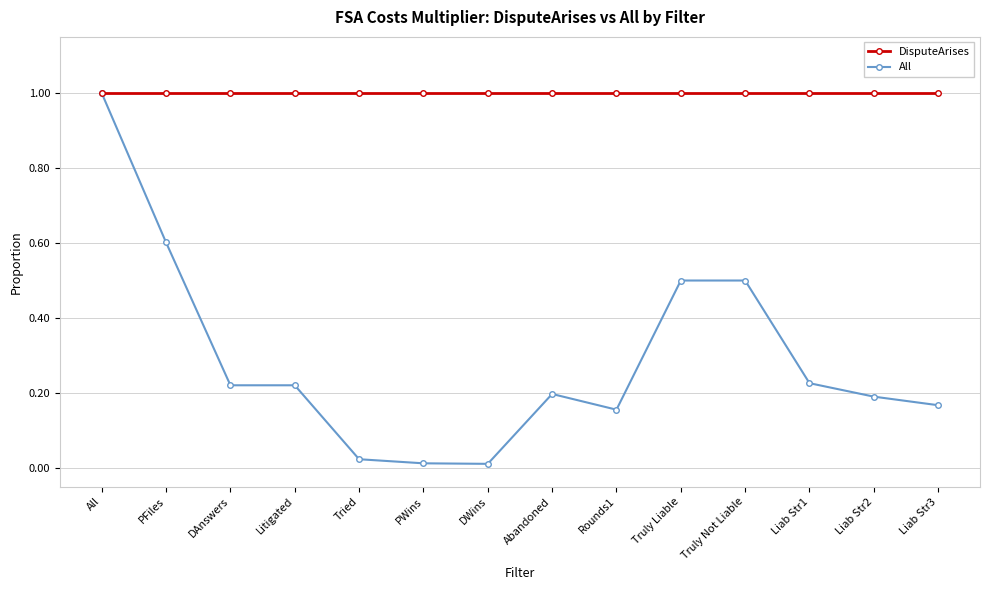

What is the maximum value shown in the chart?

1.0